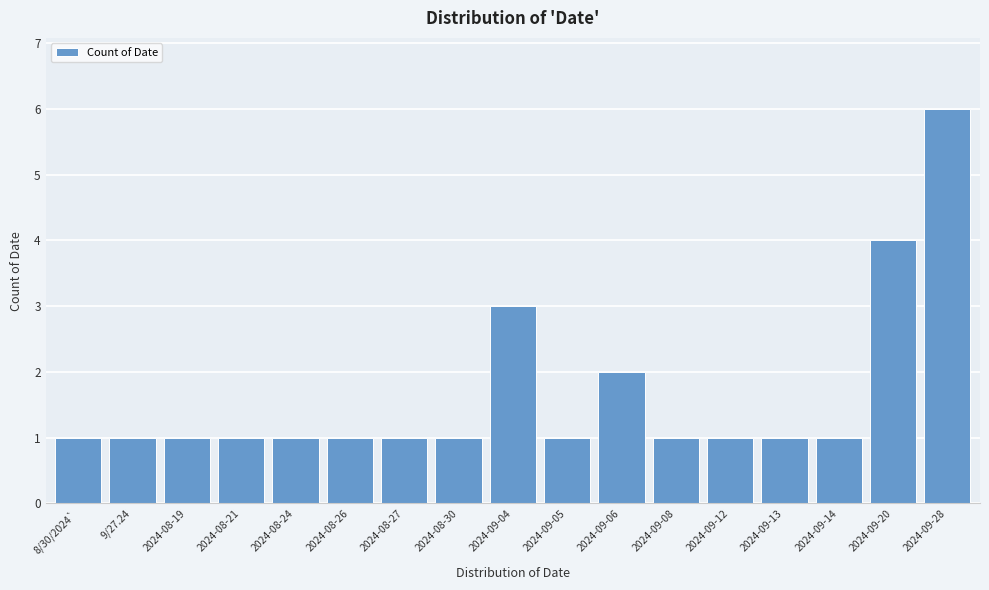

Reading left to right, list all the values displayed in this chart.

1	1	1	1	1	1	1	1	3	1	2	1	1	1	1	4	6